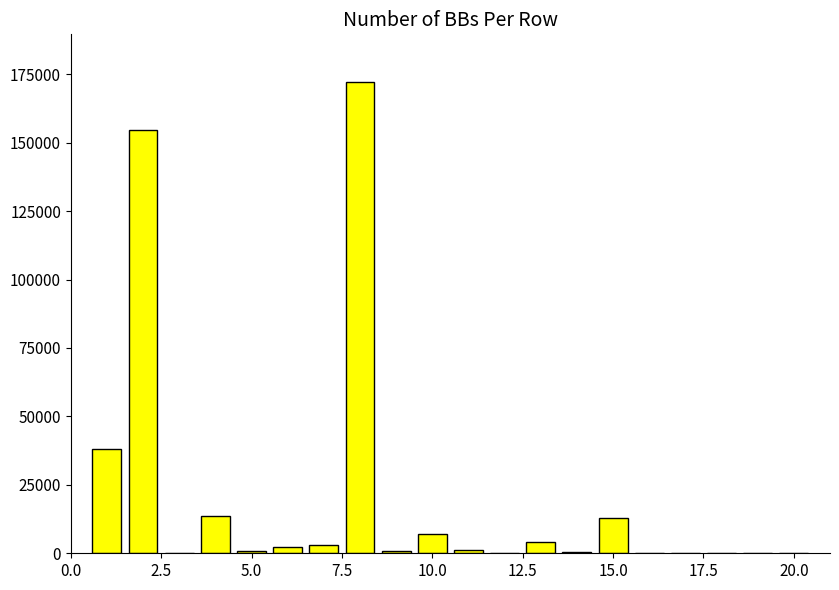

What is the maximum value shown in the chart?

172356